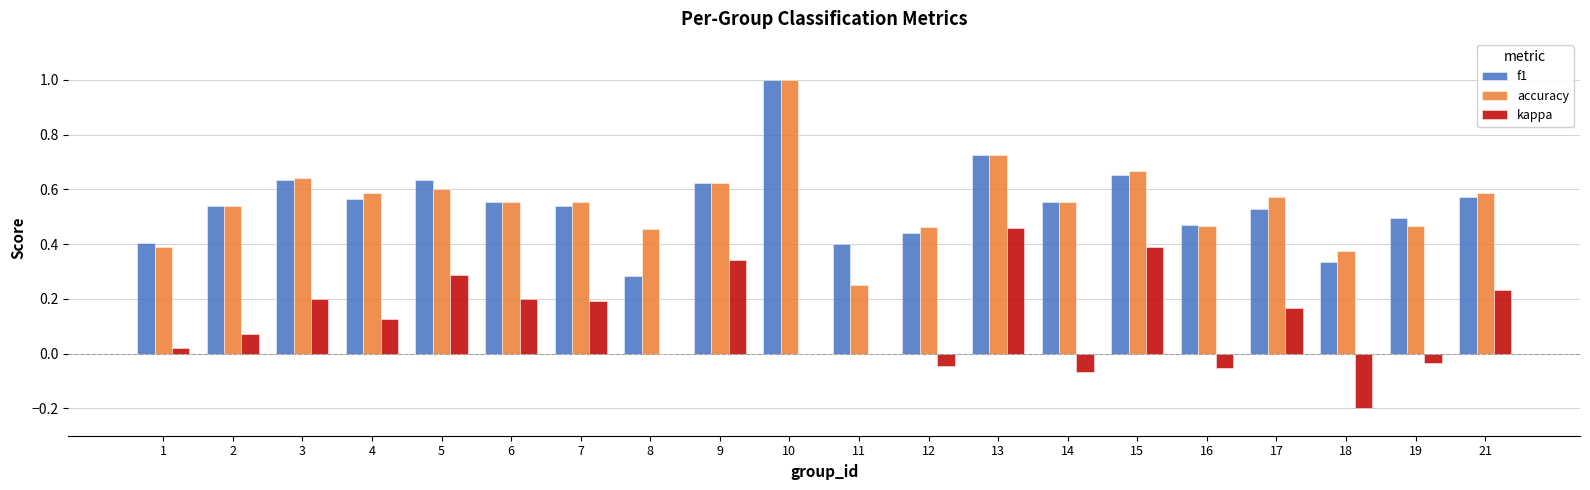

What is the maximum value shown in the chart?

1.0